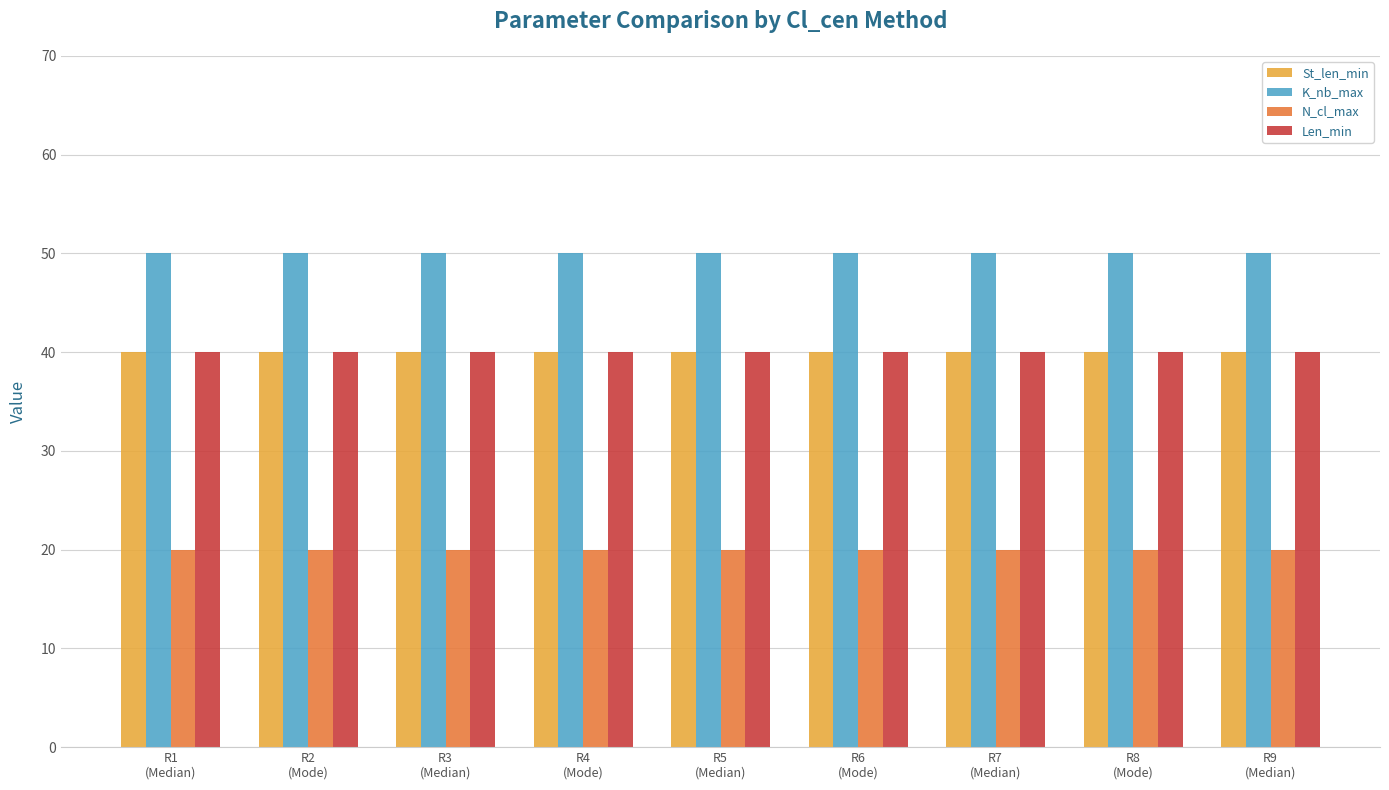

What is the difference between the highest and lowest values at R8
(Mode)?

30